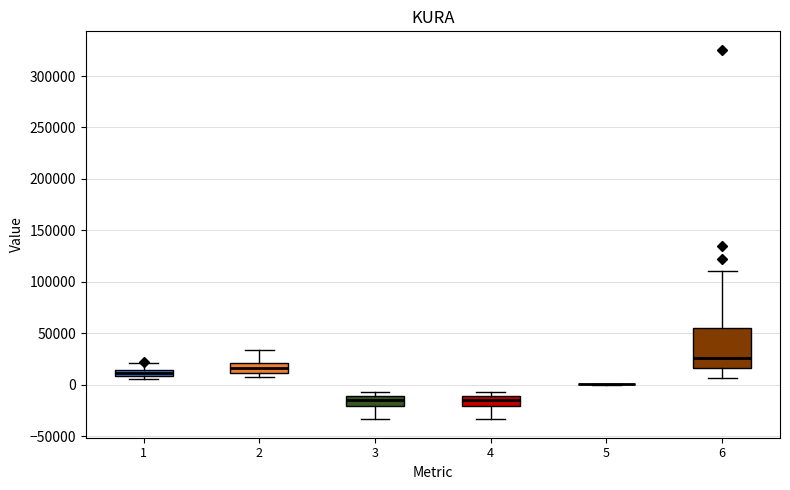

Where does the median line of the box at x = 2 sit on the y-axis? The values are not printed on the chart, so give them approximately, as read against the axis.

15000